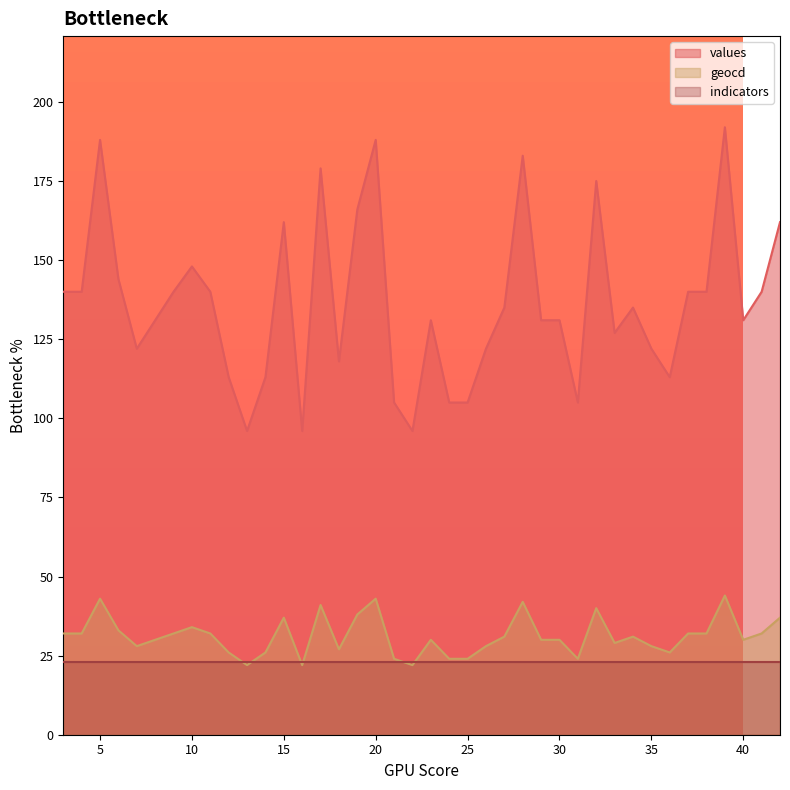

What is the value of the geocd point at the 8th from the left?

34